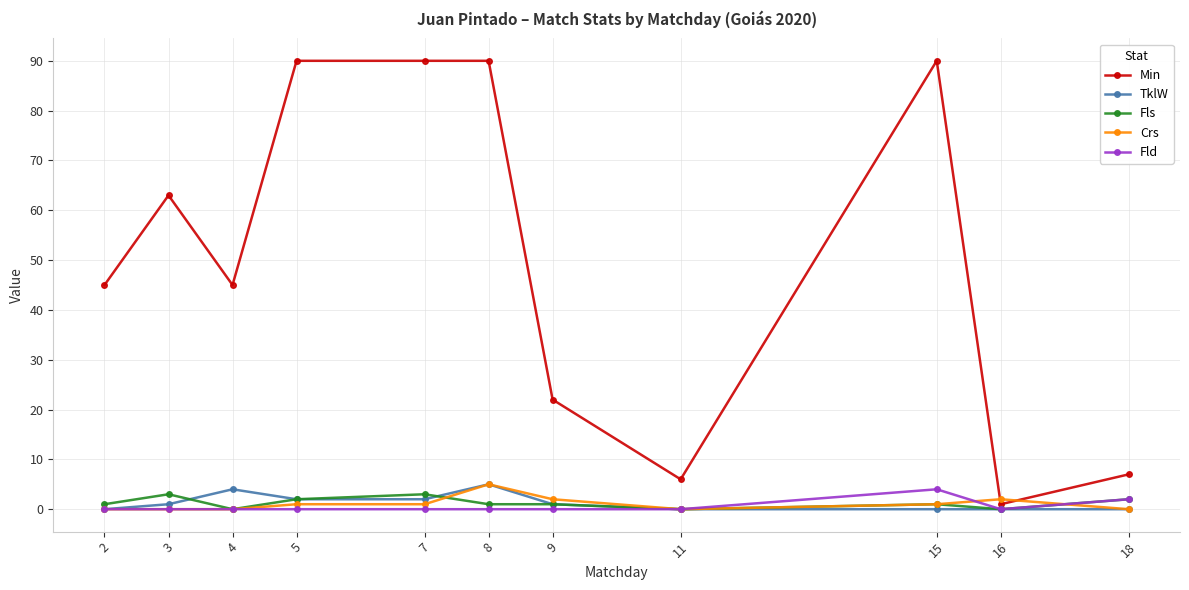

How many categories are shown in the chart?

11